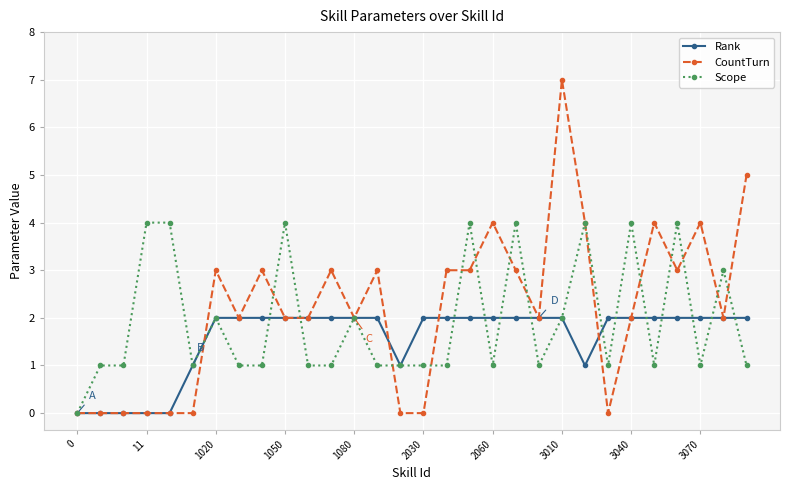

How many series are shown in this chart?

3